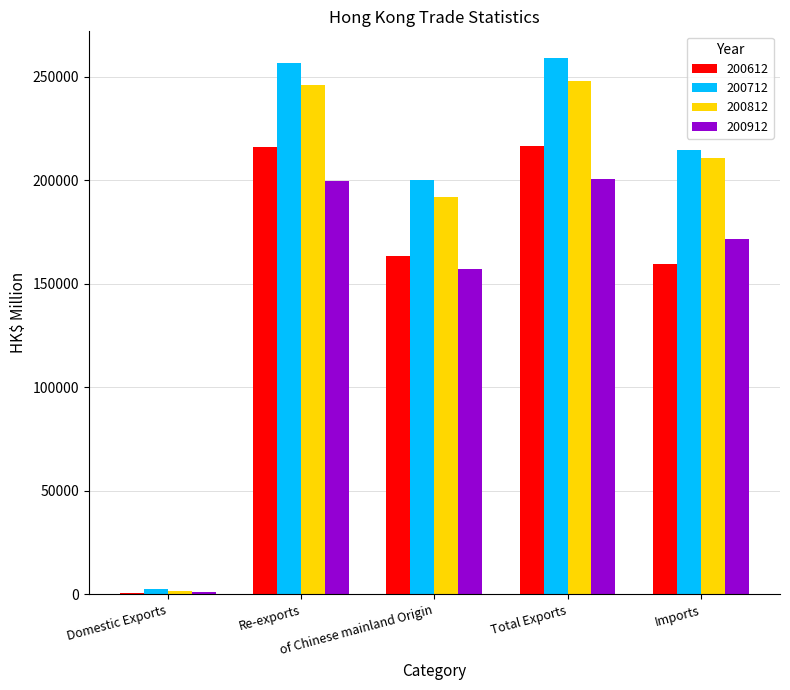

What is the sum of all 200812 values?

898570.4